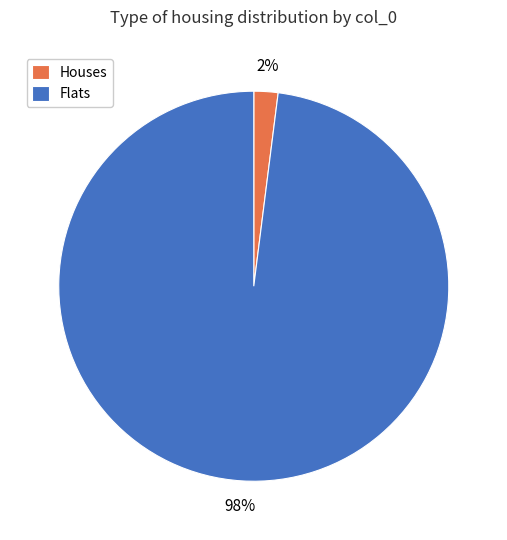

To the nearest percent, what is the difference between the largest and smallest slice percentages?

96%